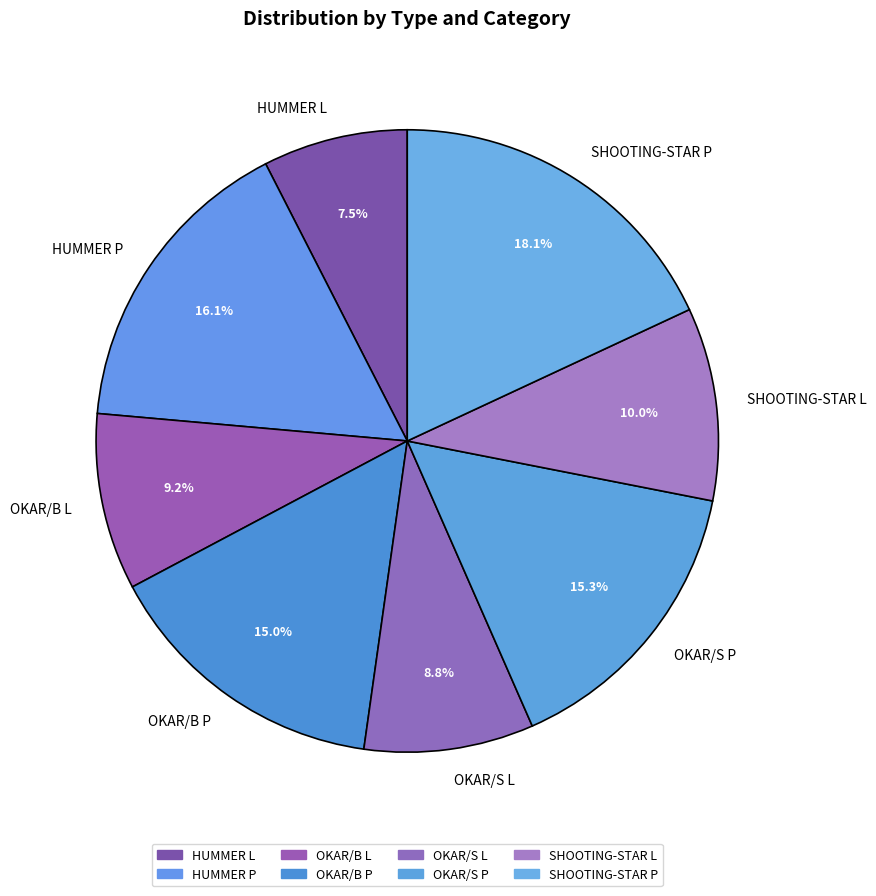

Is it true that OKAR/B L is 2% of the pie?

False